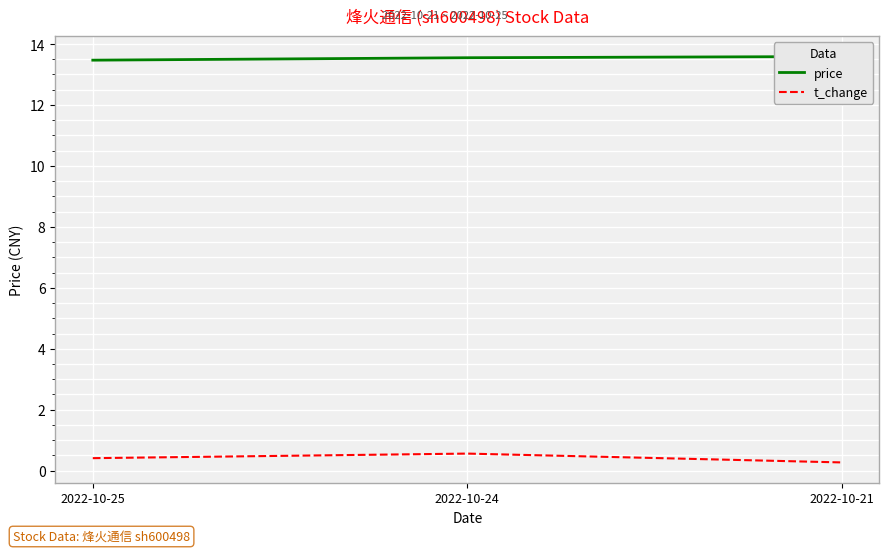

At which label does price reach its minimum?

2022-10-25